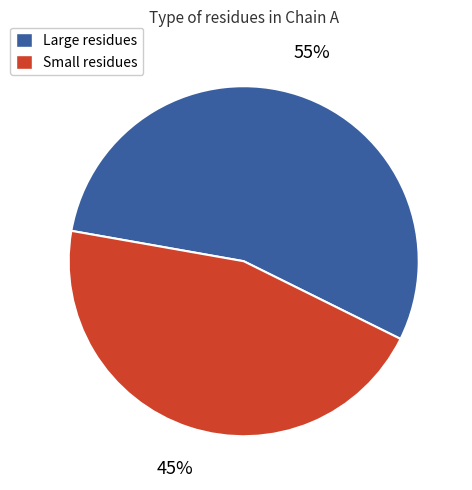

Which slice is the smallest?

Small residues